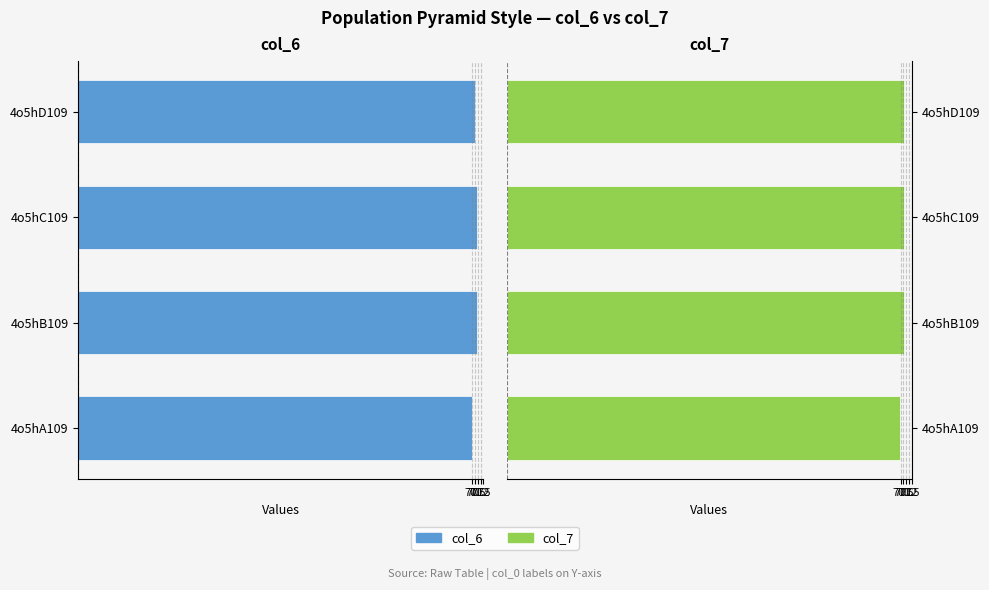

List the series in order of their peak value, highest first.

col_7, col_6